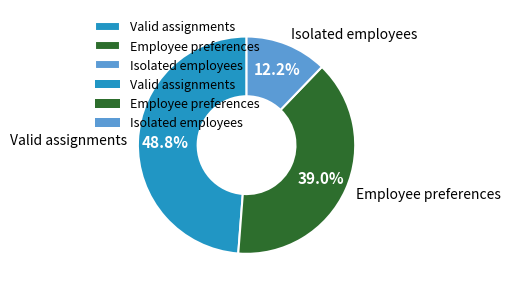

To the nearest percent, what is the difference between the largest and smallest slice percentages?

37%